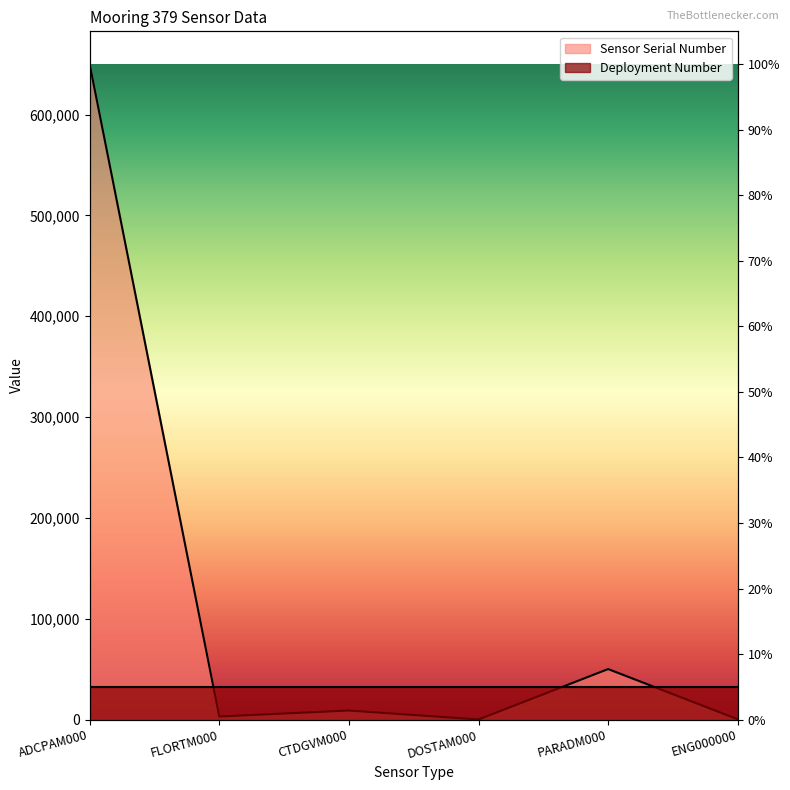

Between ADCPAM000 and CTDGVM000, which is larger?

ADCPAM000